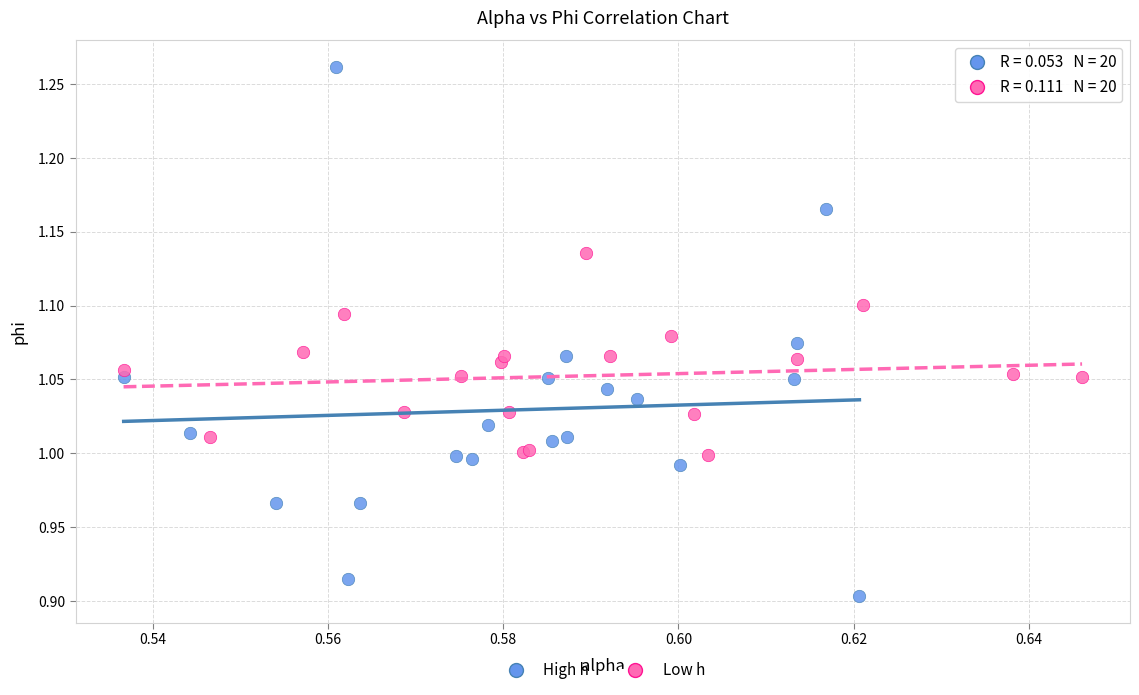

Which series contains the lowest Y value?

High h